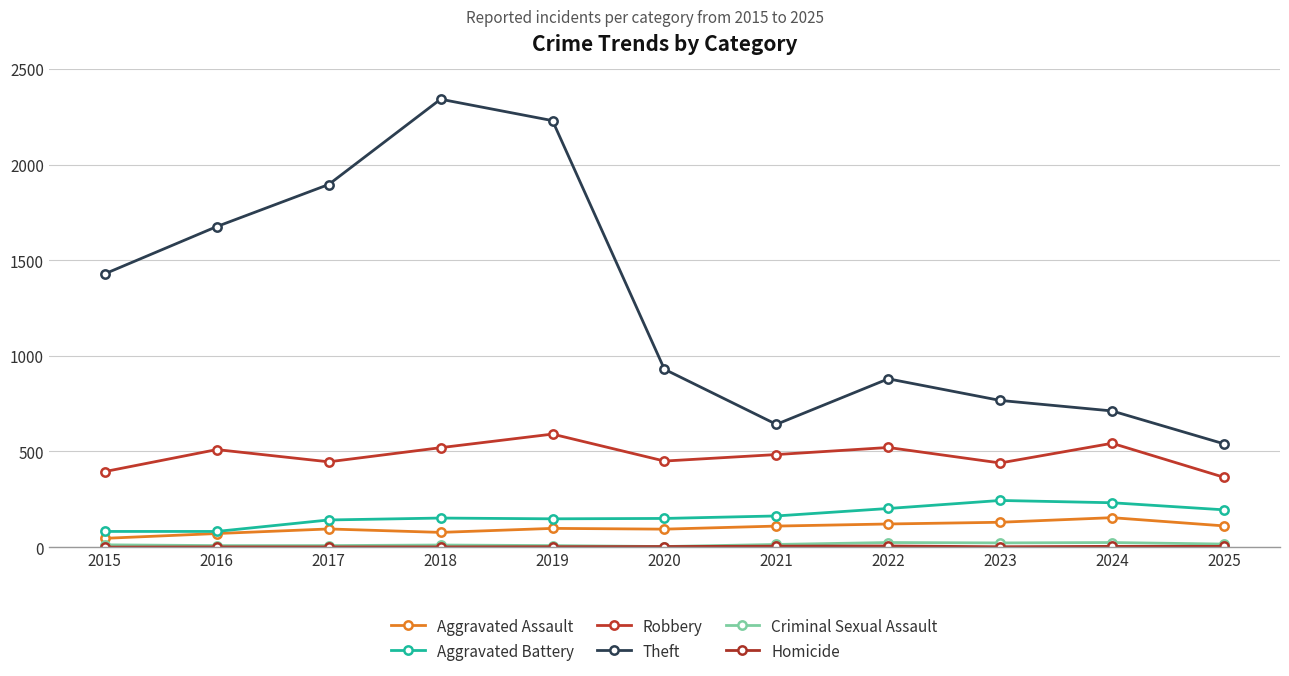

Is this an area chart (filled region under the line)?

No